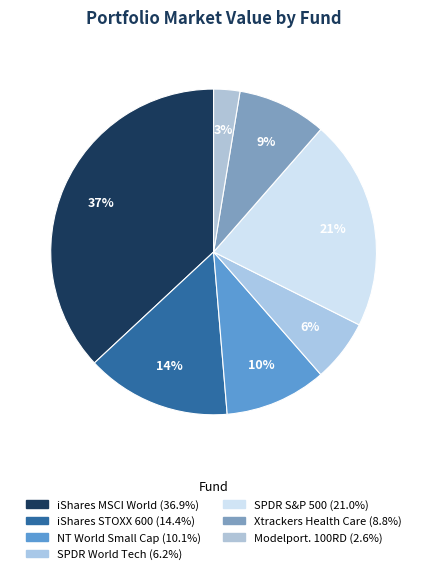

How many slices are in this pie chart?

7